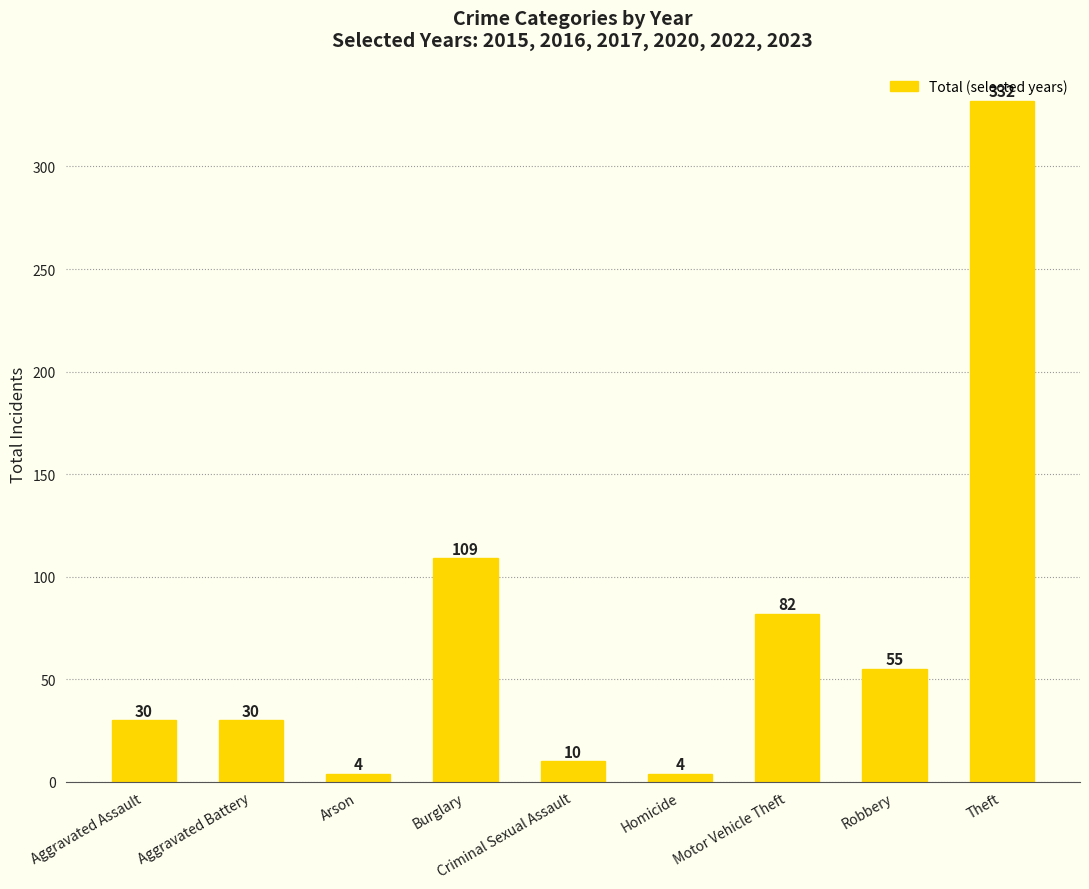

What is the smallest value displayed?

4